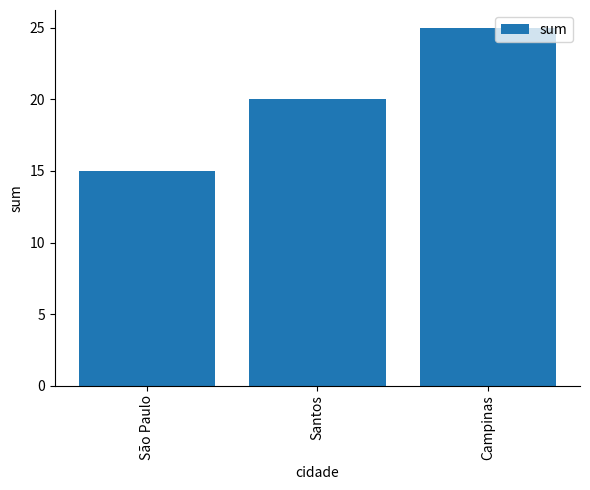

Count the values in the range 15 to 25.

3